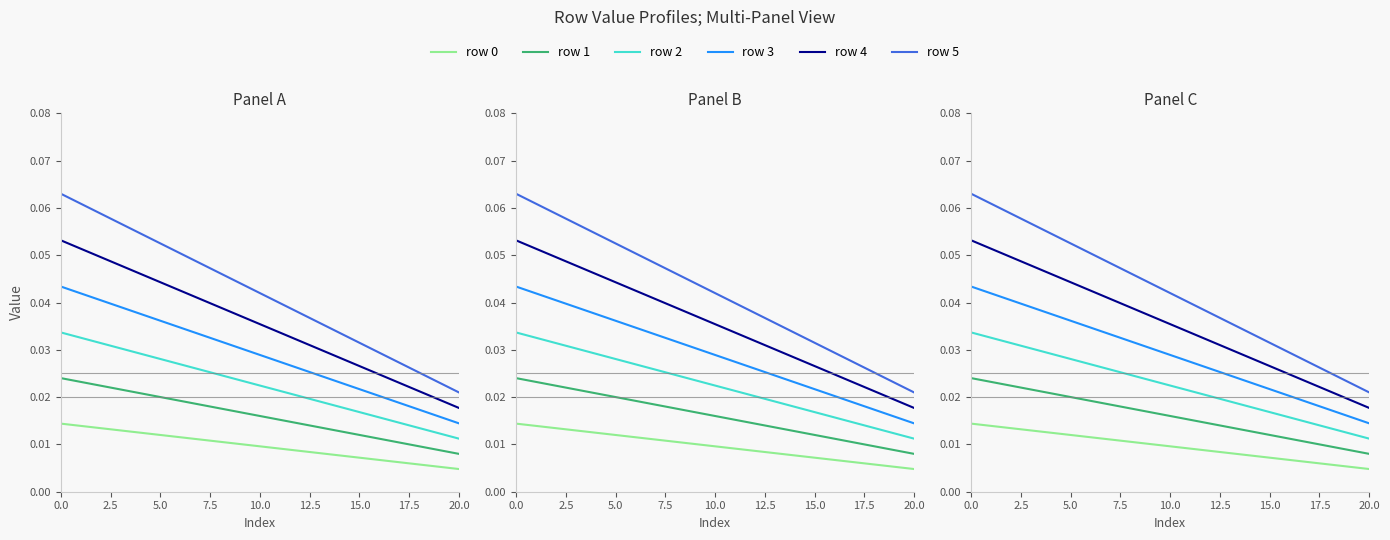

List the series in order of their overall mean, lowest first.

row 0, row 1, row 2, row 3, row 4, row 5